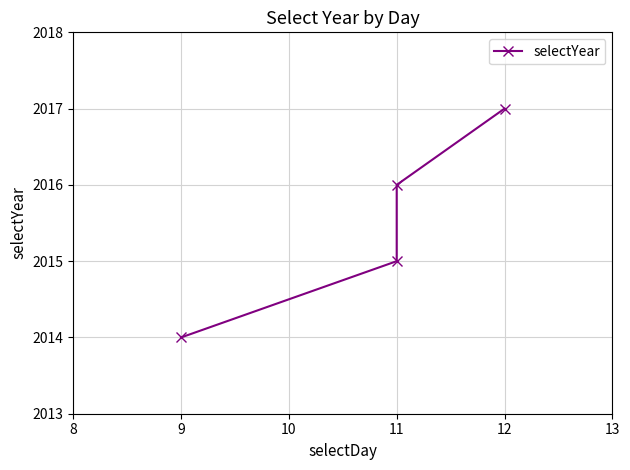

What is the difference between the maximum and minimum values?

3